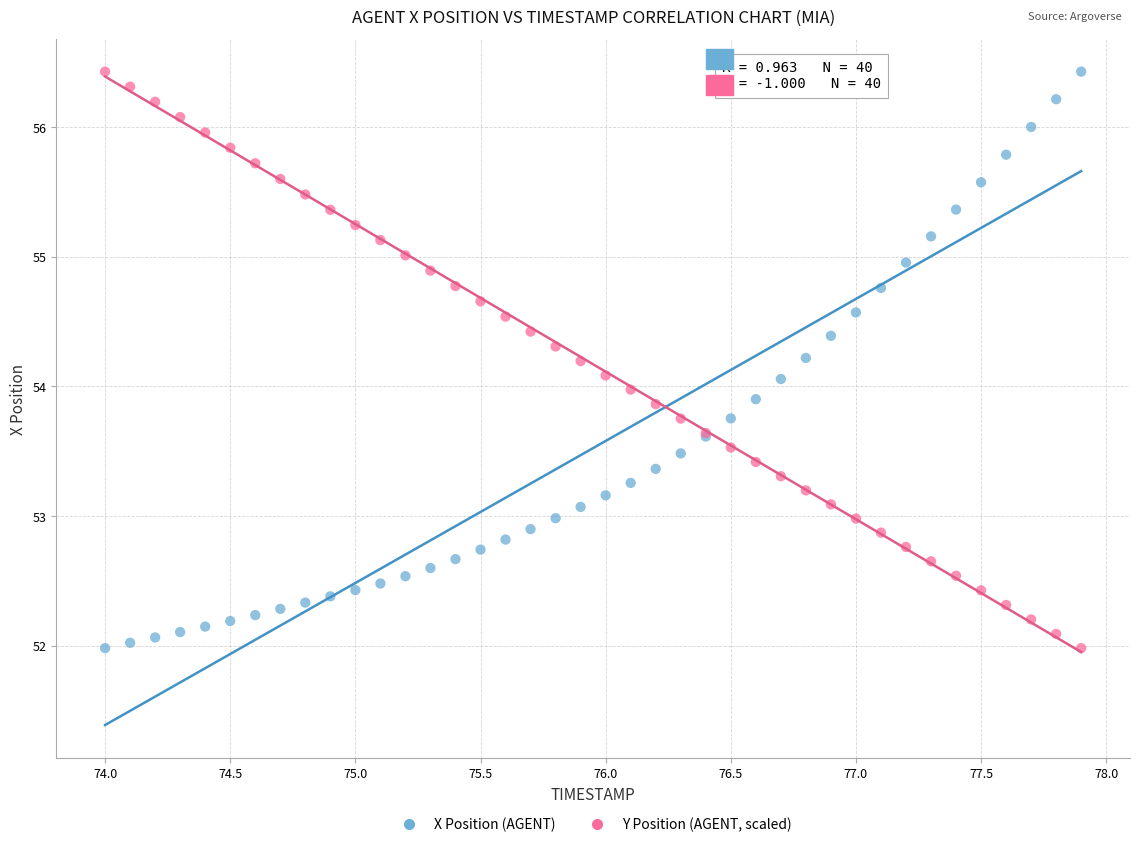

What is the X range (max minus min) for the scatter plot?

3.9